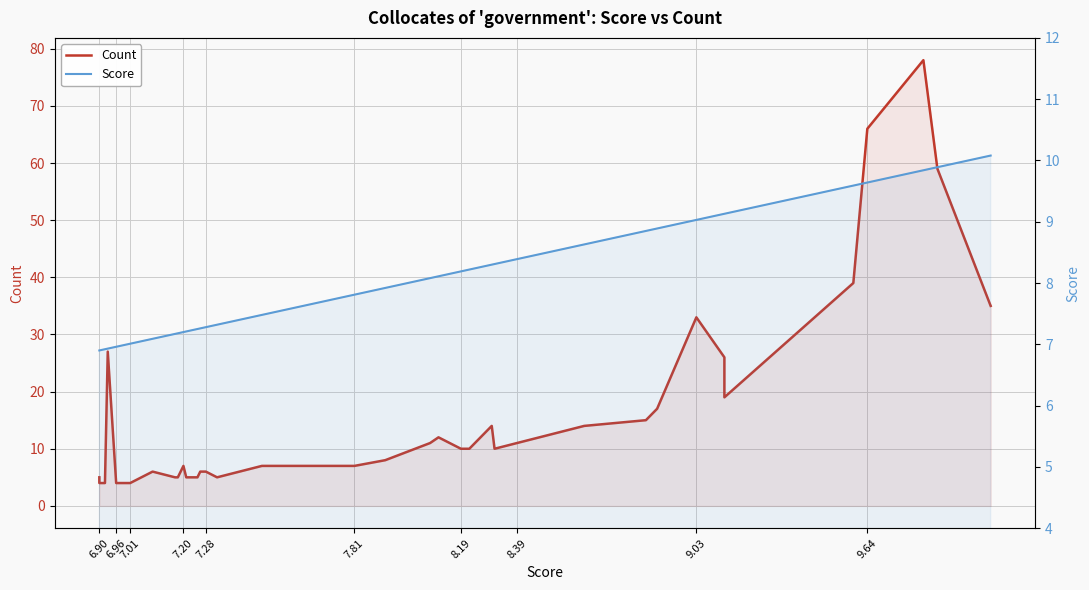

What is the difference between the second highest and second lowest values in the Count series?

62.0